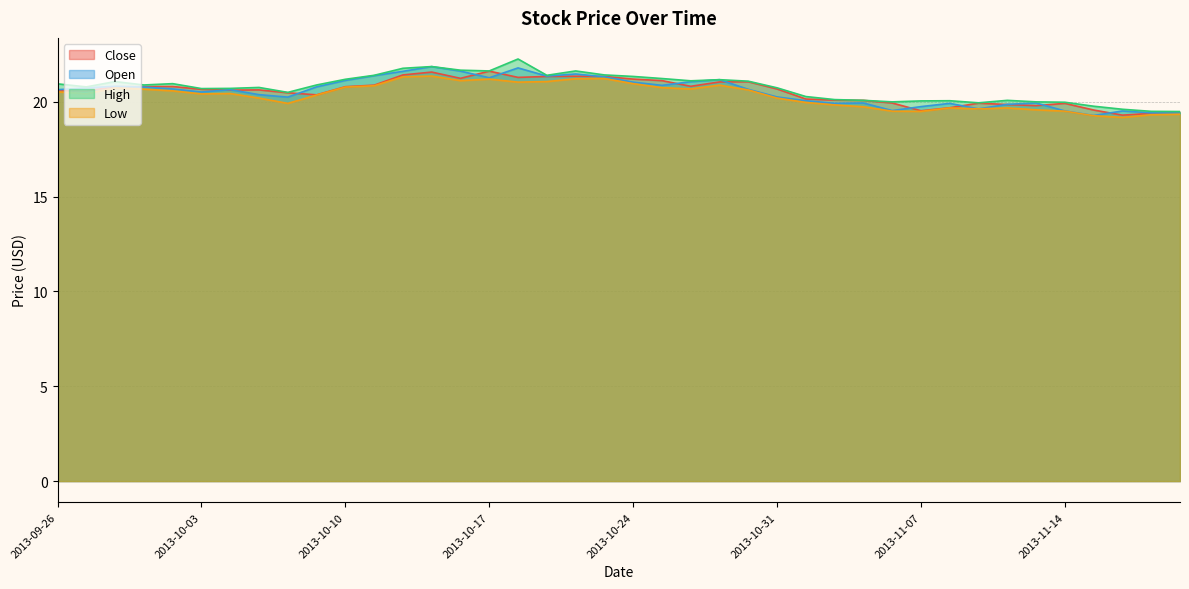

What is the difference between the maximum and minimum values in the Low series?

2.2